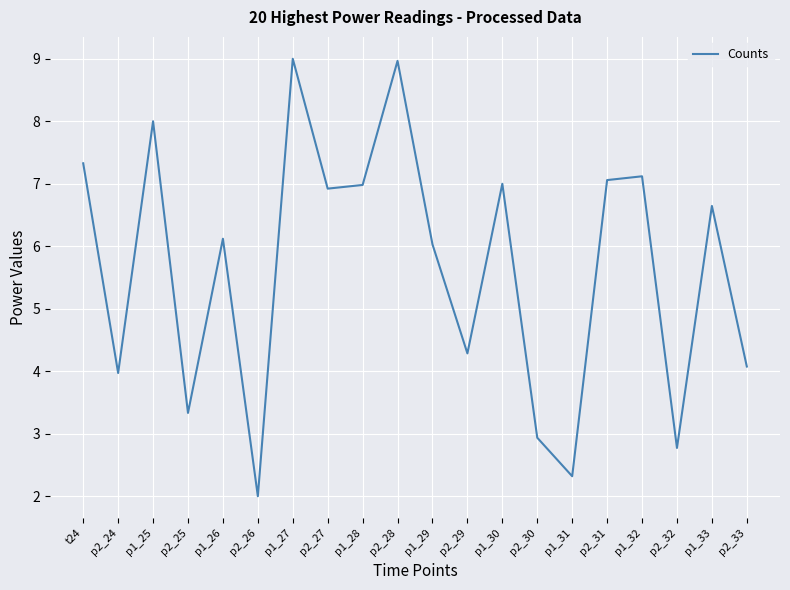

Is it true that the value at p1_27 is 9.0?

True